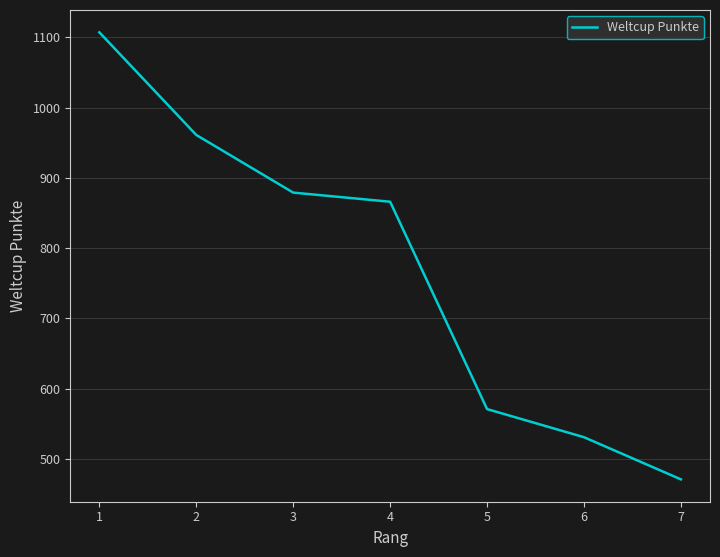

Between 5 and 1, which is larger?

1